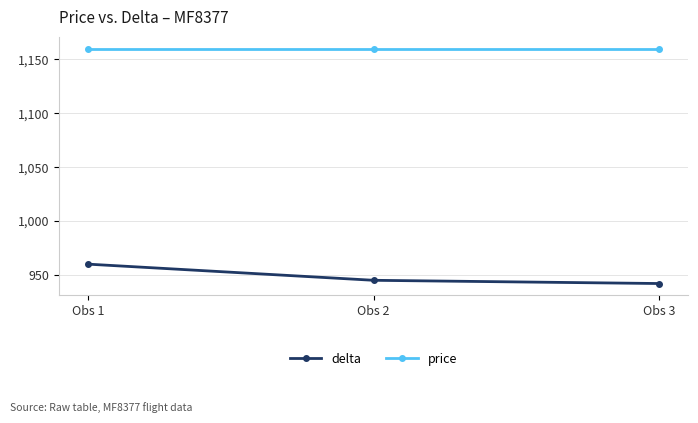

Reading left to right, extract all data points from this chart.

delta: 960	945	942
price: 1160	1160	1160